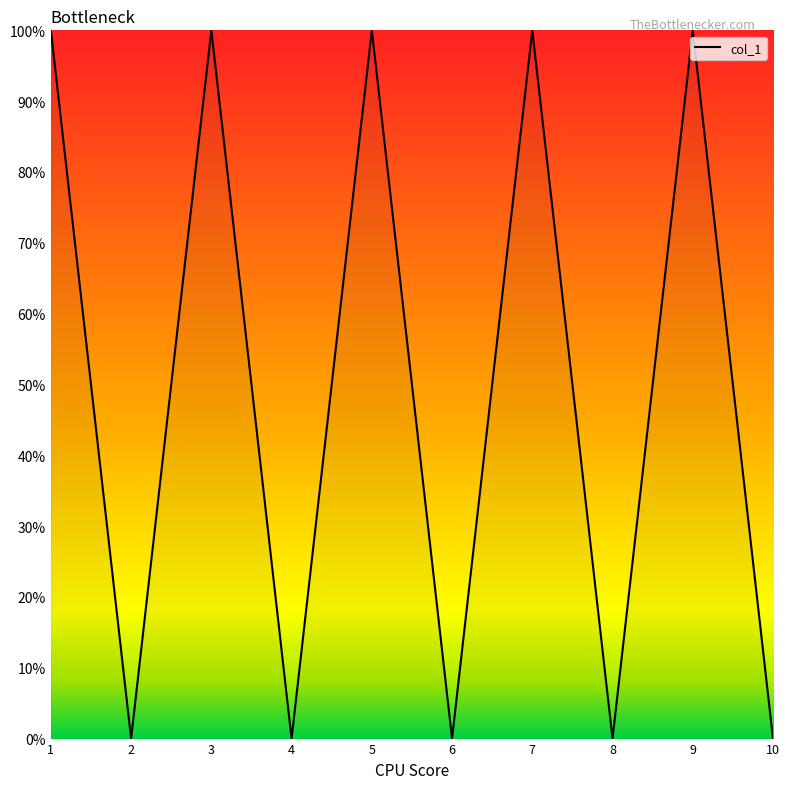

Does the chart display data point markers on the line(s)?

No